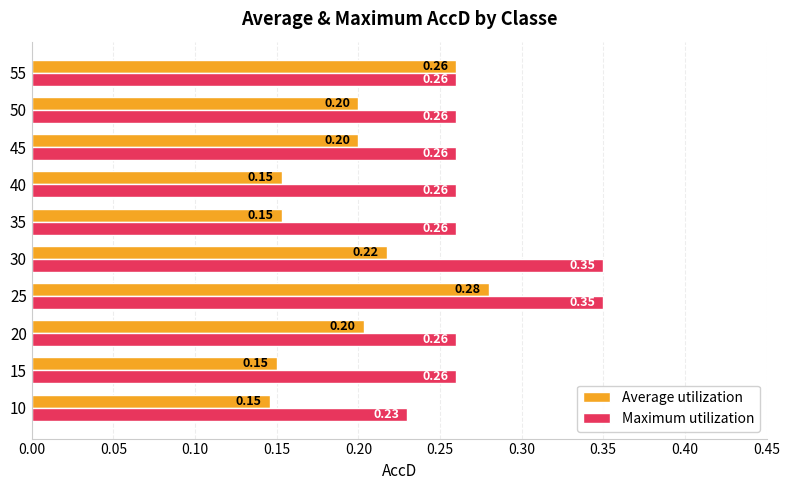

List the series in order of their overall mean, highest first.

Maximum utilization, Average utilization